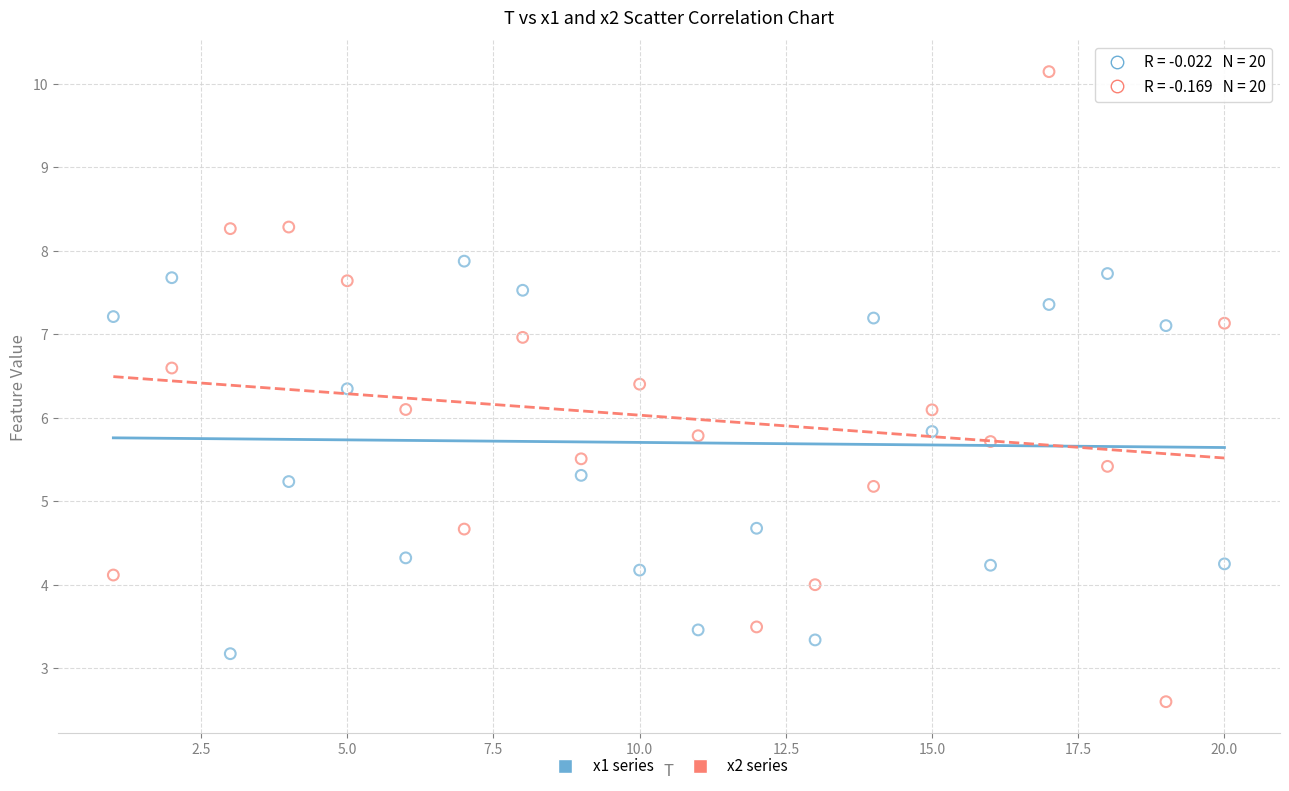

Which series contains the lowest Y value?

x2 series